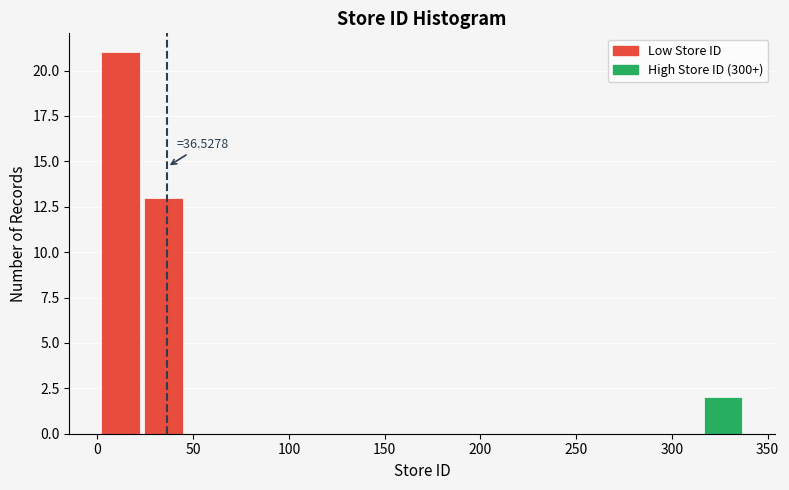

Which range on the x-axis has the tallest bar?

0 to 25